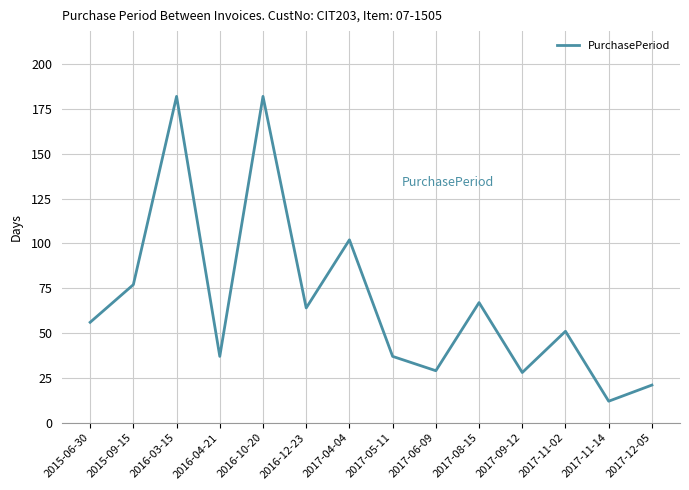

Reading left to right, transcribe all the data shown in this chart.

2015-06-30=56	2015-09-15=77	2016-03-15=182	2016-04-21=37	2016-10-20=182	2016-12-23=64	2017-04-04=102	2017-05-11=37	2017-06-09=29	2017-08-15=67	2017-09-12=28	2017-11-02=51	2017-11-14=12	2017-12-05=21